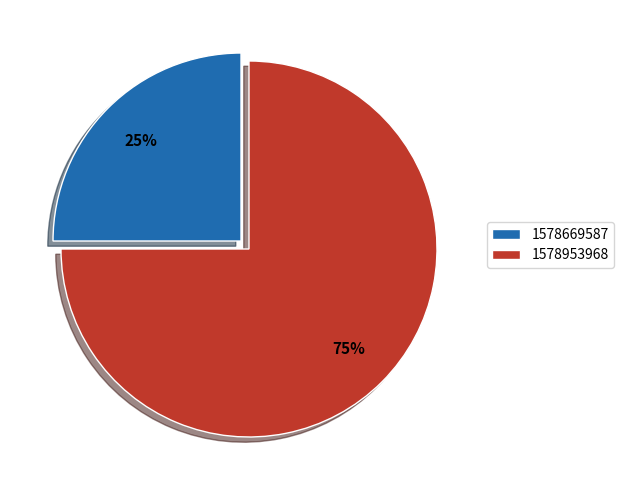

Is it true that 1578669587 is 25% of the pie?

True